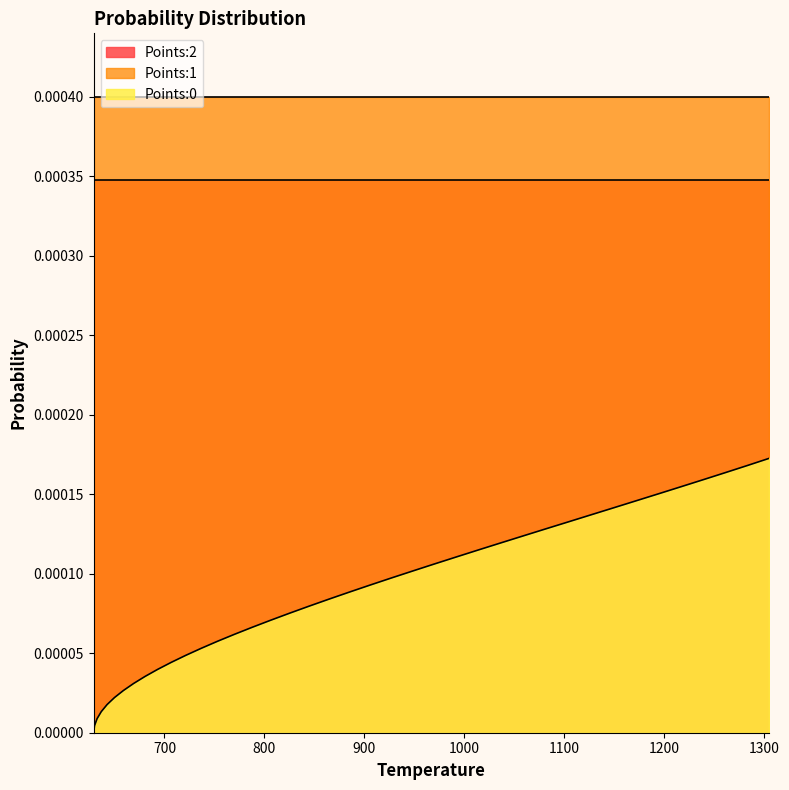

True or false: Points:1 and Points:2 cross at least once.

False